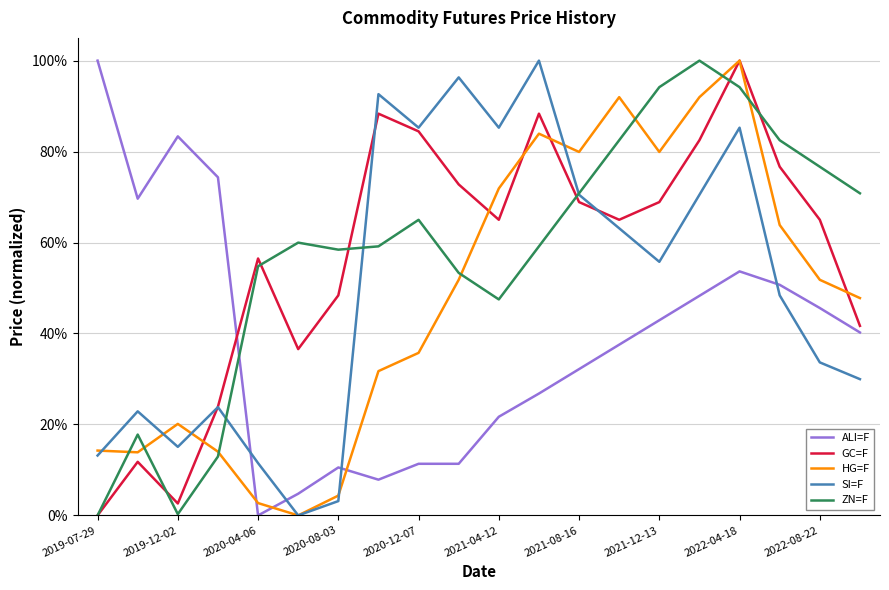

True or false: SI=F and ALI=F cross at least once.

True